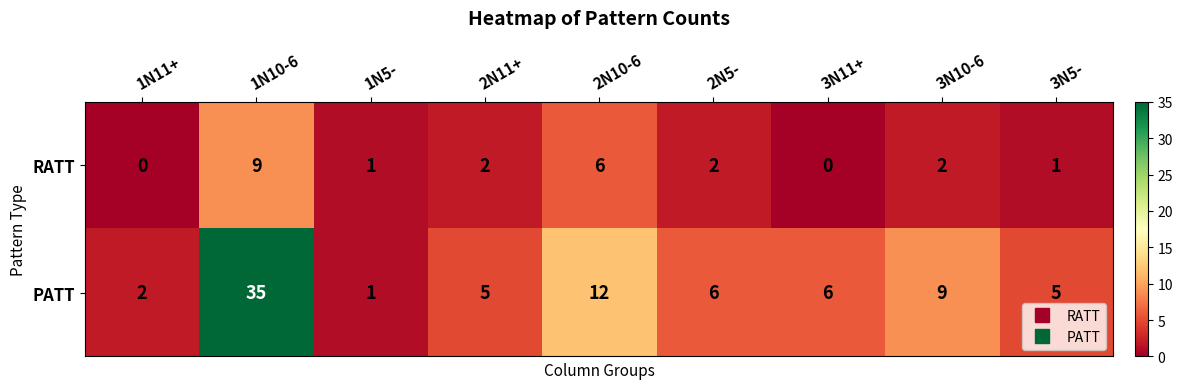

What is the difference between the PATT values at 3N5- and 1N10-6?

30